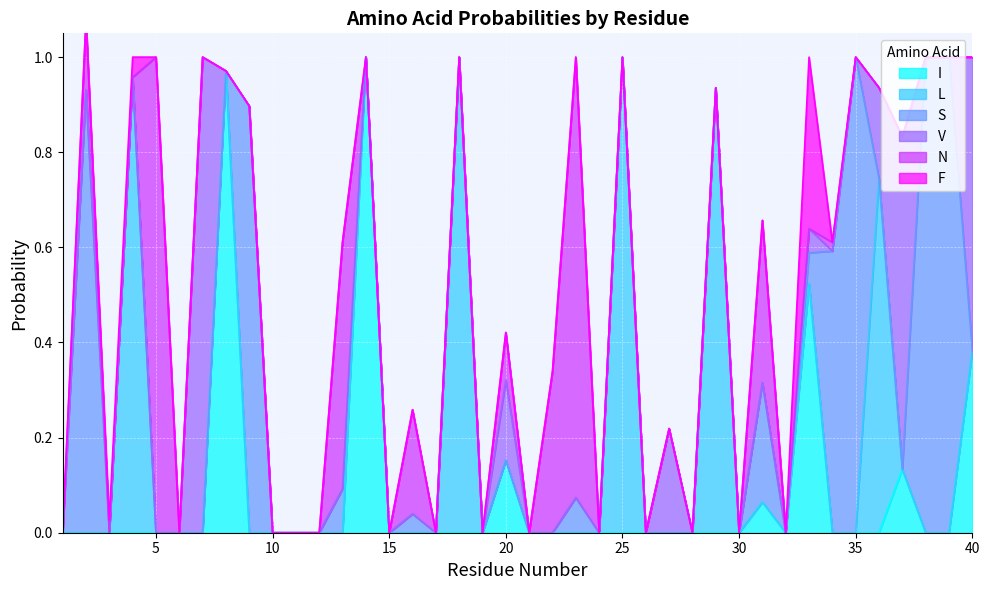

Which category has the lowest value in the L series?

1